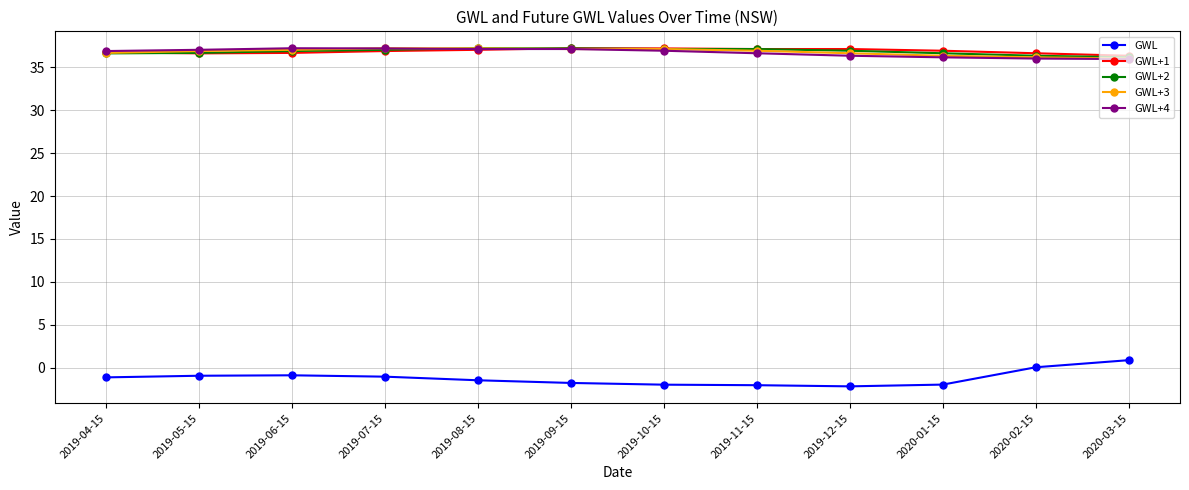

Is it true that GWL+2 equals 62.5 at 2019-07-15?

False